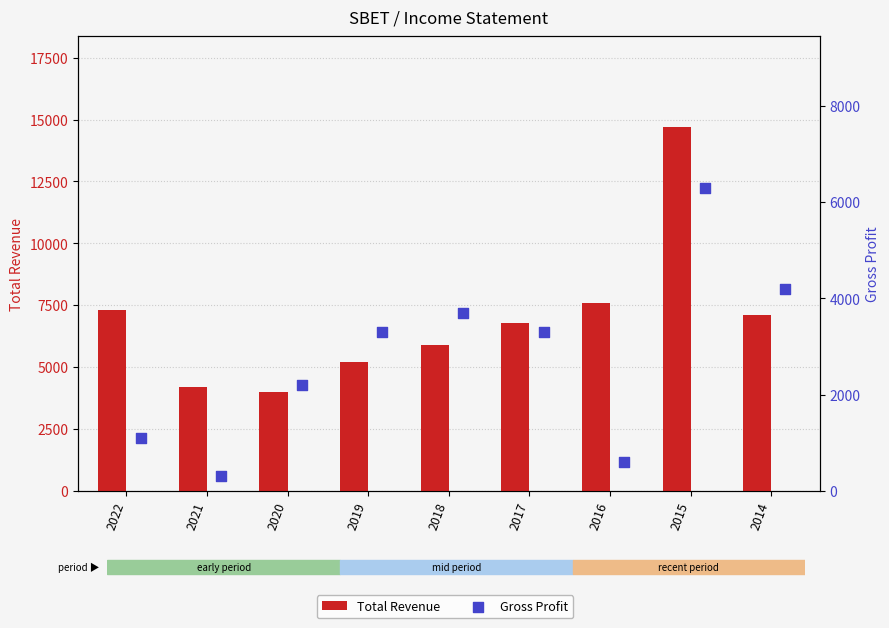

Which series has the widest spread of Y values?

Total Revenue